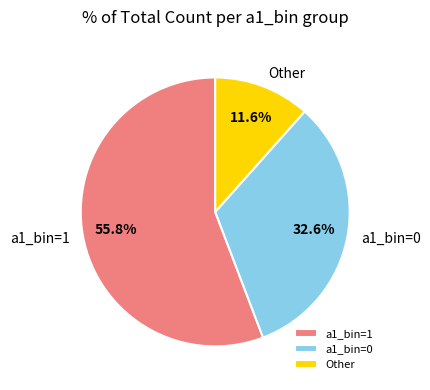

Which category has the biggest portion of the pie?

a1_bin=1